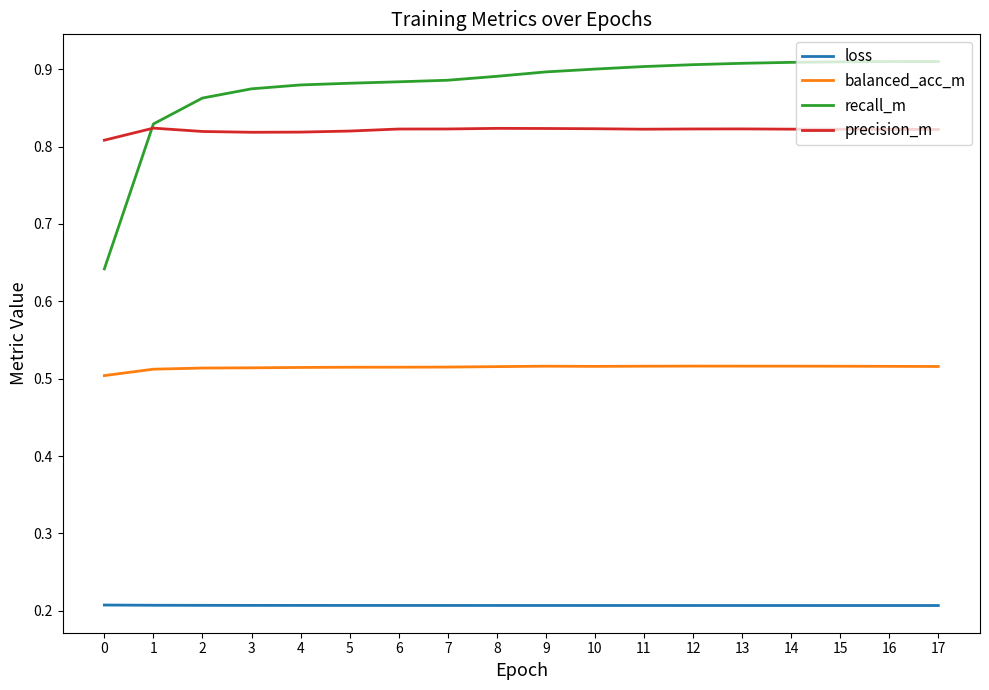

True or false: recall_m and loss intersect in this chart.

False